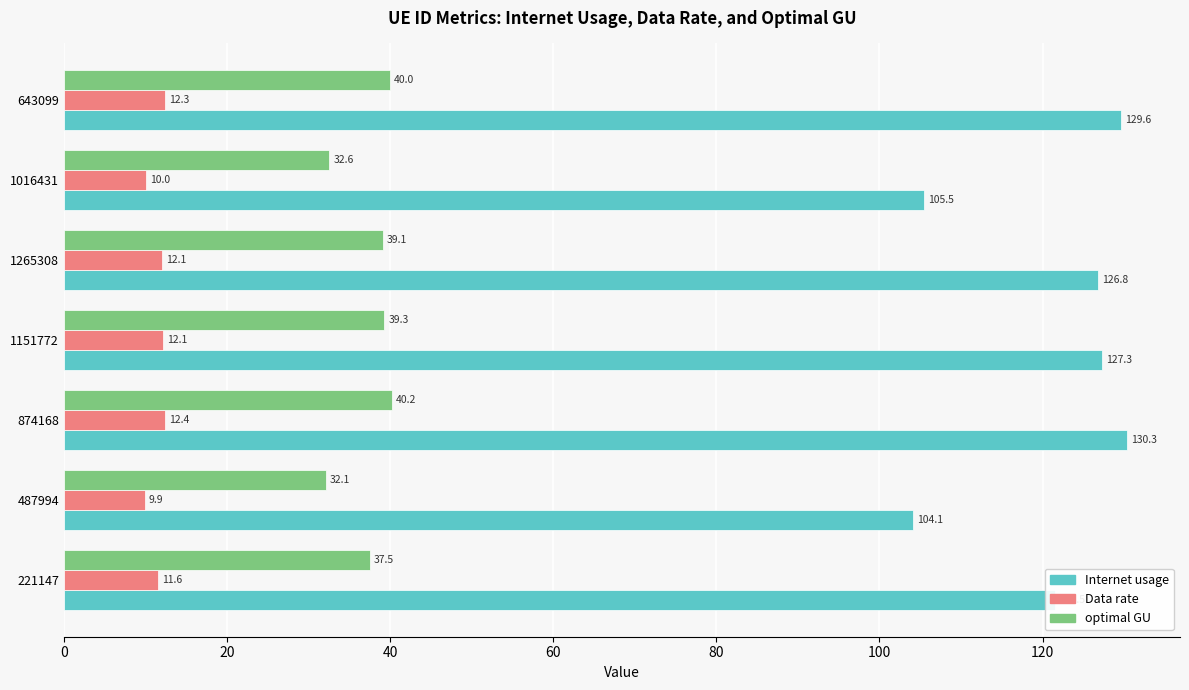

Which series has the widest spread of values?

Internet usage